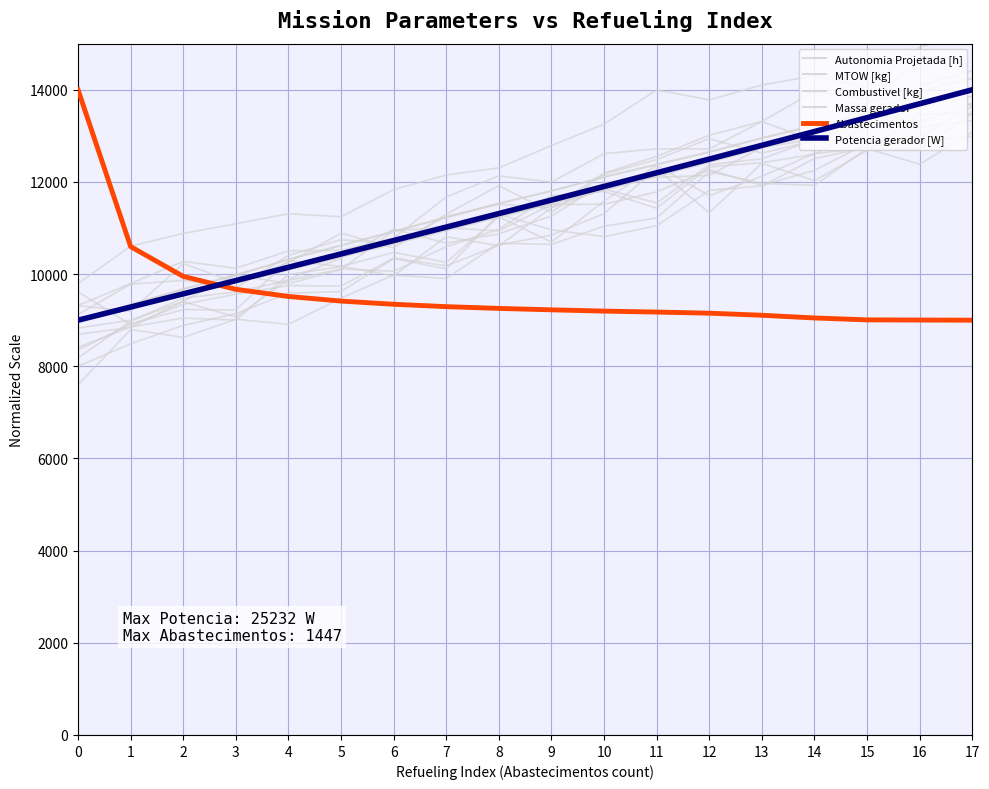

True or false: Potencia gerador [W] has a value of 10728.3 at 6.

True